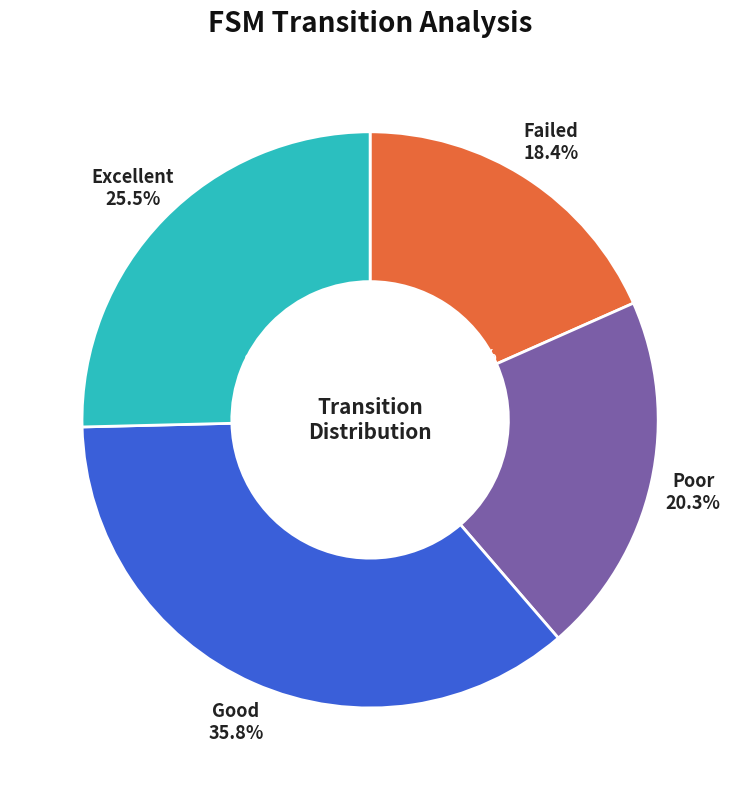

How many segments does this pie chart have?

4